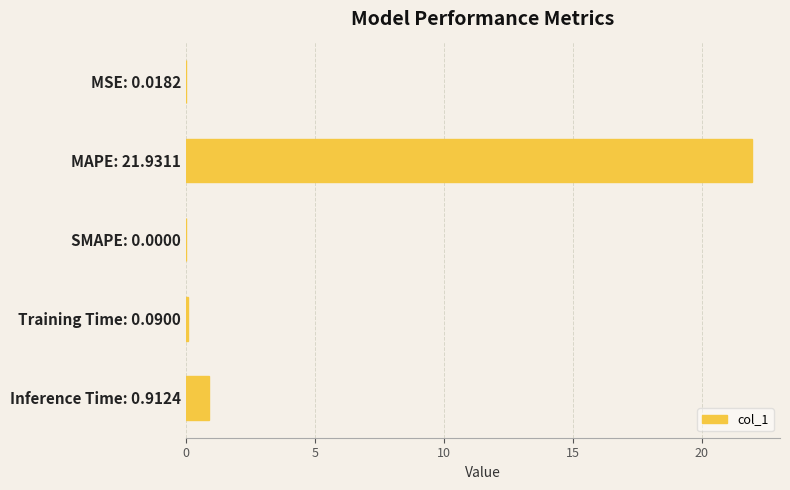

Is it true that the value at MAPE: 21.9311 is 21.9?

True